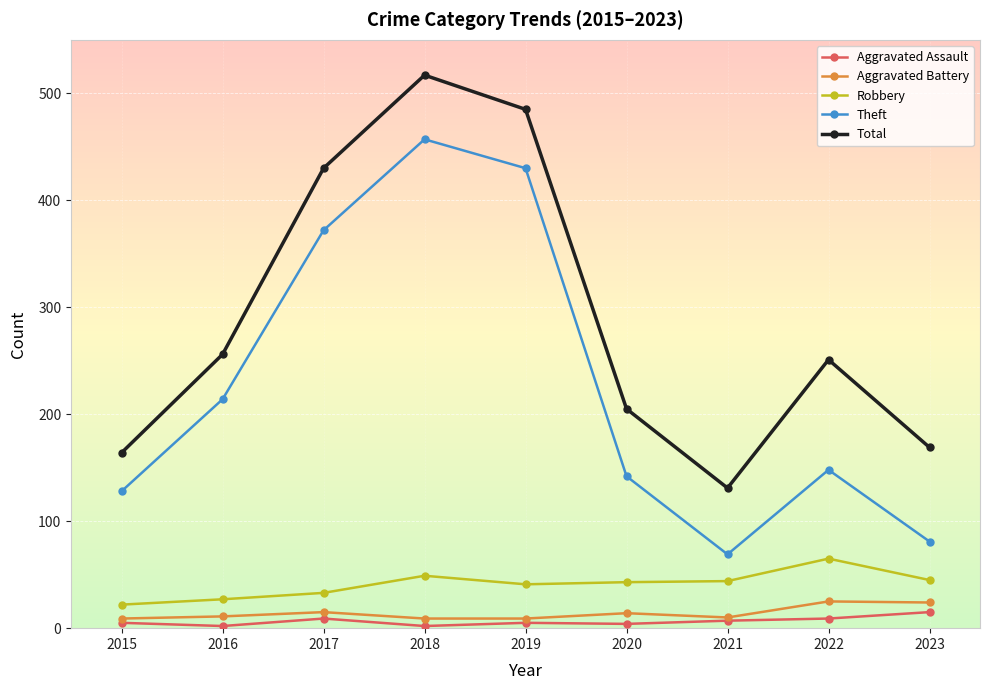

In Theft, how many points are lower than both neighbors (excluding endpoints)?

1